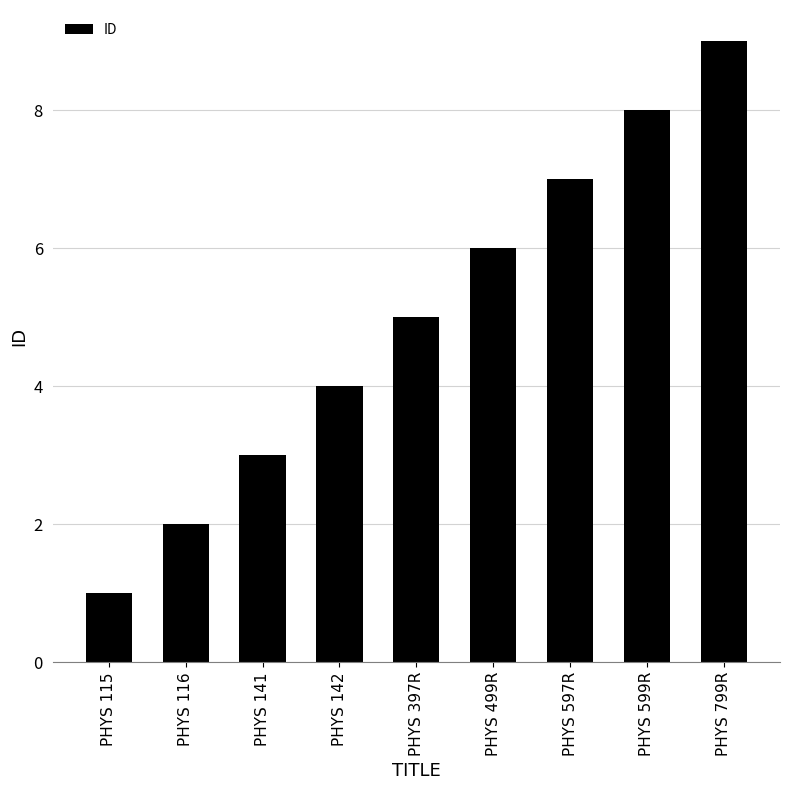

Which category has the lowest value across all series?

PHYS 115